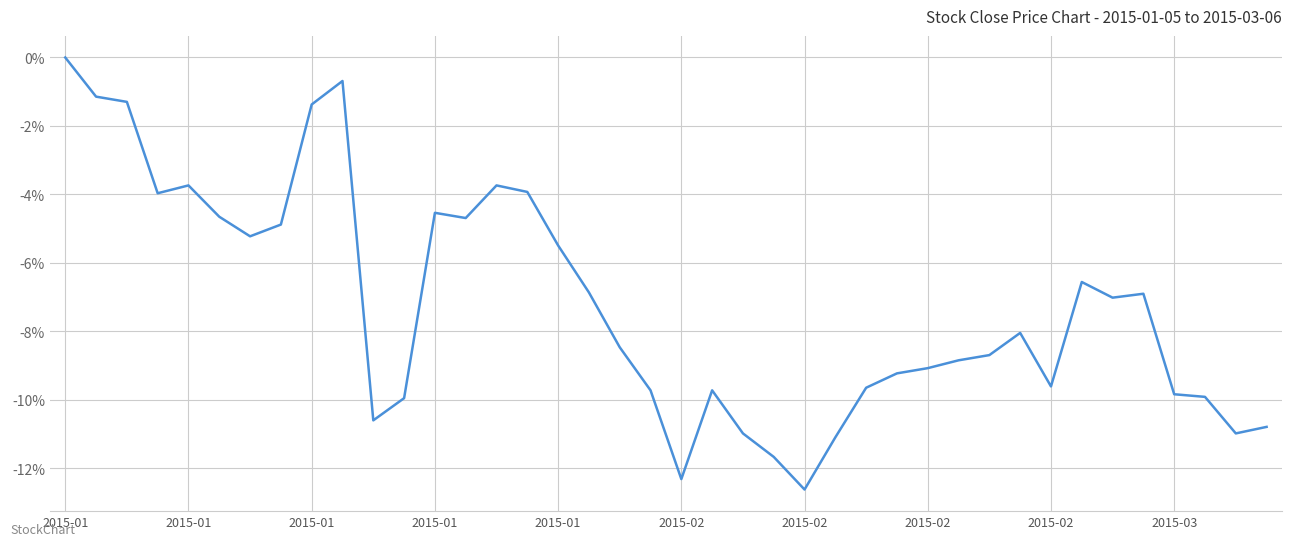

What is the minimum value shown in the chart?

-12.6